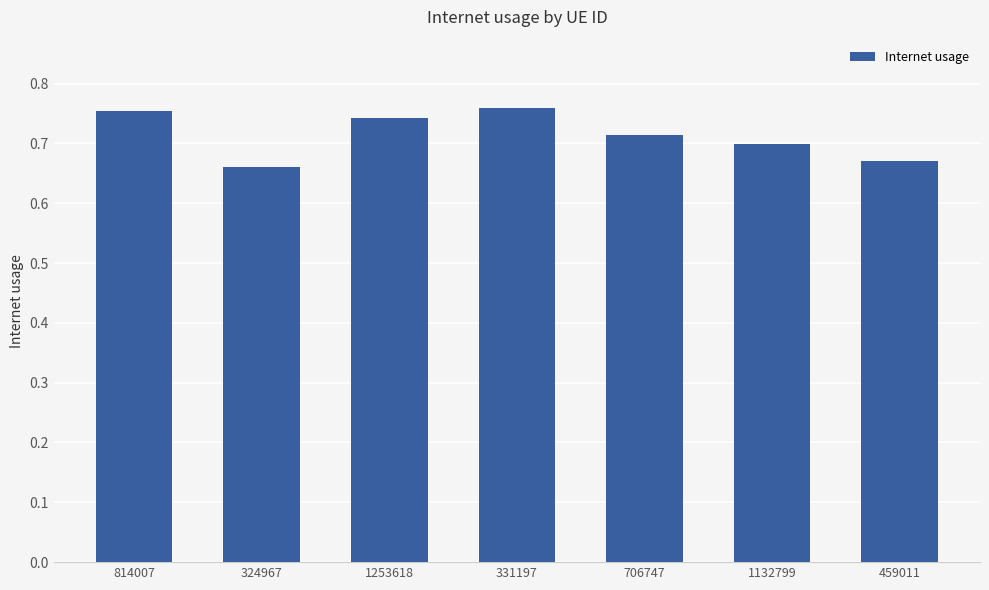

The chart shows a value of 0.7 at 459011. True or false?

True